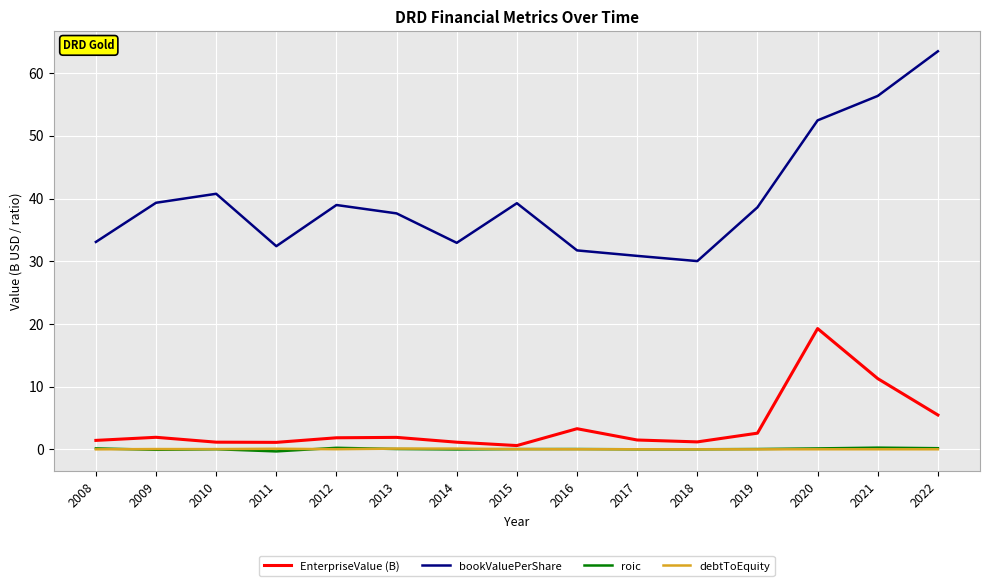

Which series changed the most between 2019 and 2021?

bookValuePerShare